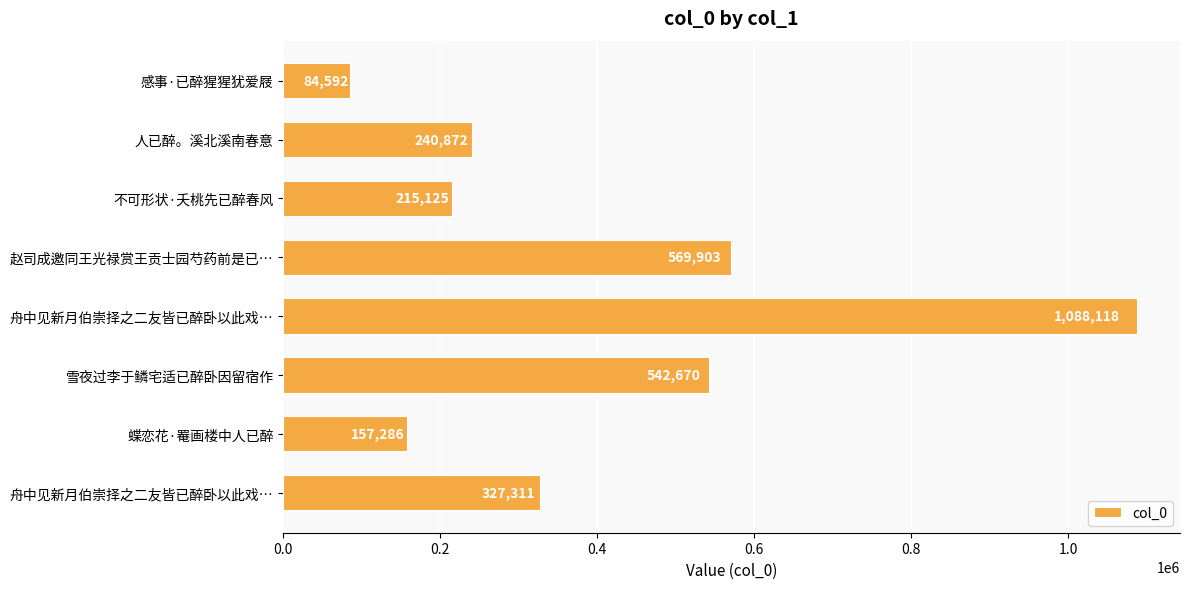

How many series are shown in this chart?

1